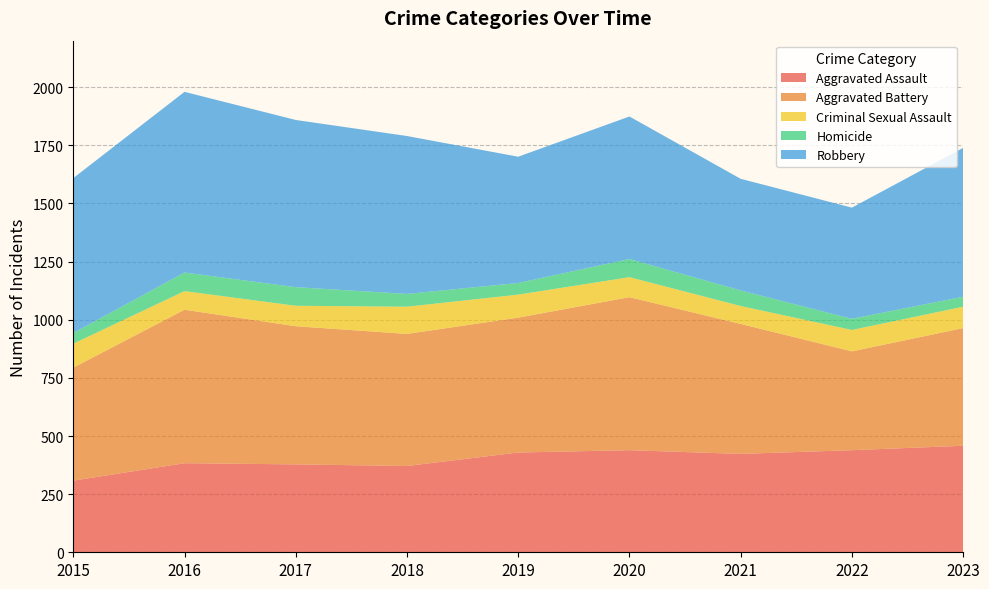

Reading left to right, extract all data points from this chart.

Aggravated Assault: 2015=308	2016=383	2017=378	2018=371	2019=429	2020=439	2021=423	2022=439	2023=458
Aggravated Battery: 2015=486	2016=660	2017=594	2018=568	2019=580	2020=658	2021=559	2022=425	2023=506
Criminal Sexual Assault: 2015=103	2016=80	2017=88	2018=117	2019=99	2020=86	2021=77	2022=92	2023=92
Homicide: 2015=46	2016=80	2017=80	2018=55	2019=50	2020=78	2021=67	2022=48	2023=43
Robbery: 2015=666	2016=777	2017=719	2018=679	2019=543	2020=613	2021=480	2022=478	2023=640